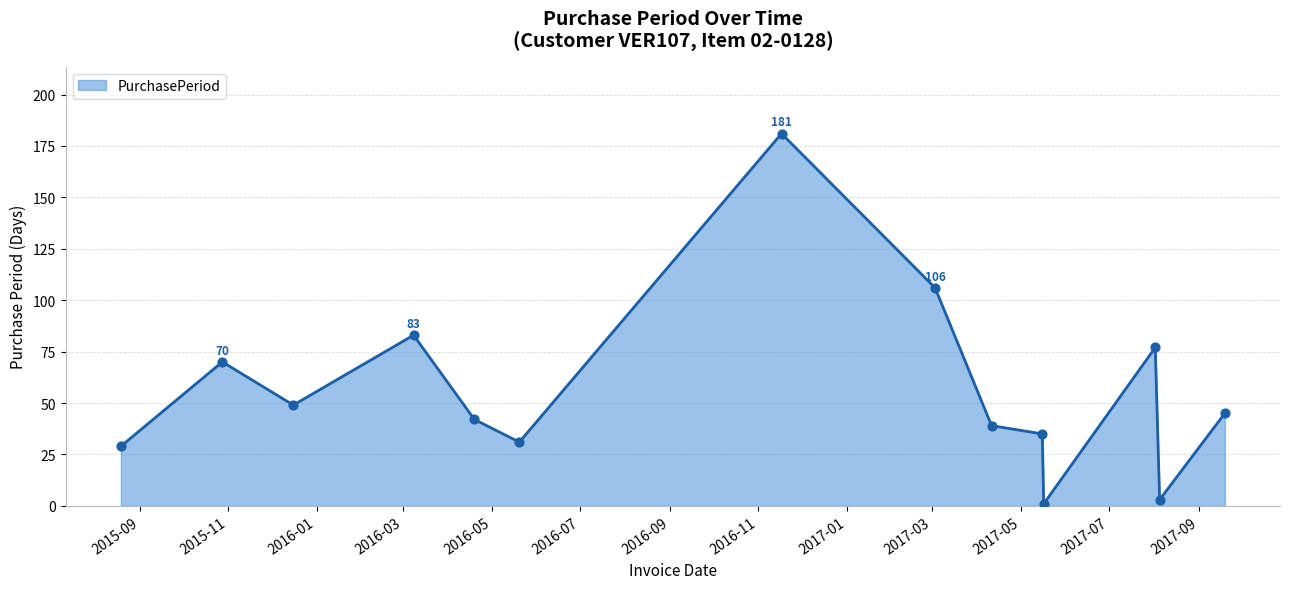

What is the greatest value displayed?

181